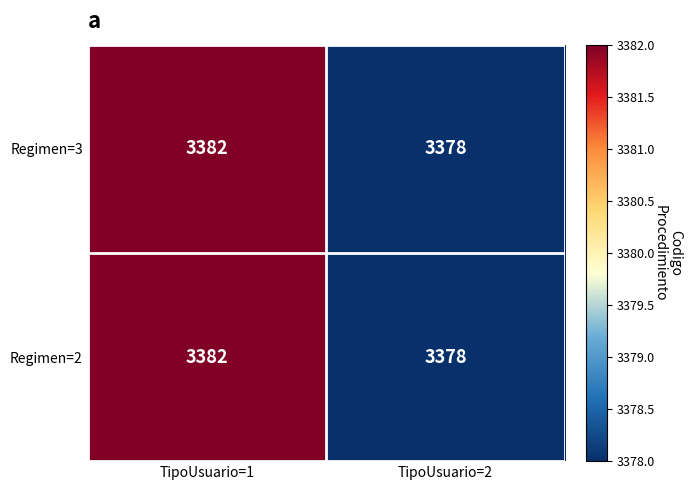

What is the maximum value shown in the chart?

3382